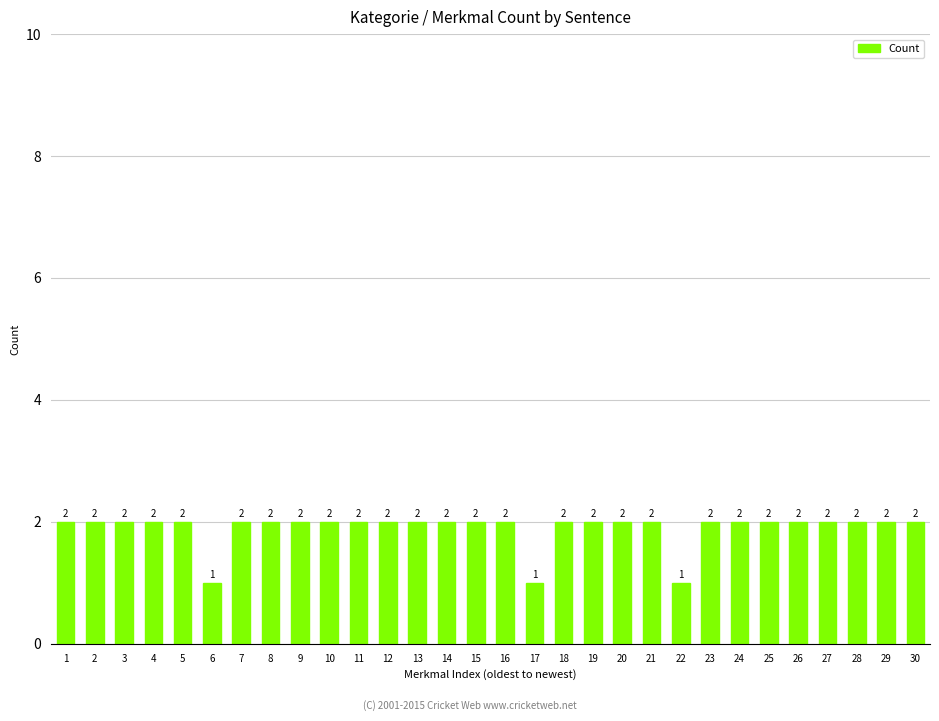

The chart shows a value of 2 at 3. True or false?

True